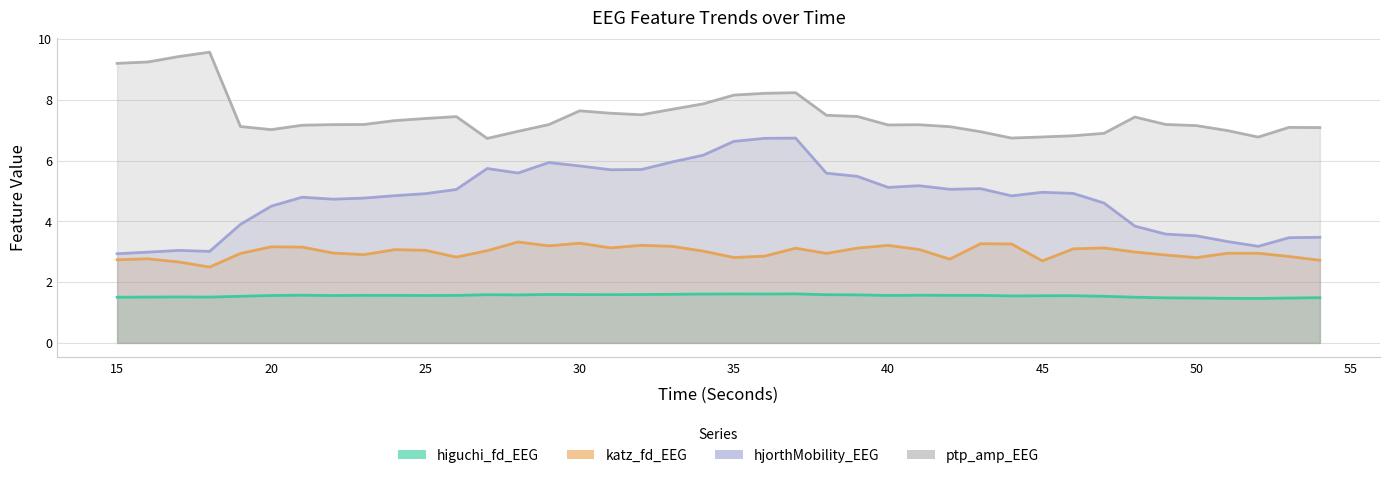

Rank the series at 39 from highest to lowest value.

ptp_amp_EEG, hjorthMobility_EEG, katz_fd_EEG, higuchi_fd_EEG